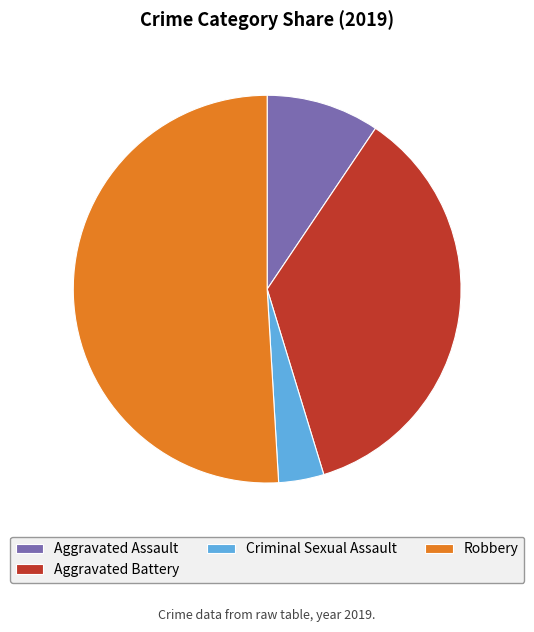

Rank the categories by value from highest to lowest.

Robbery, Aggravated Battery, Aggravated Assault, Criminal Sexual Assault